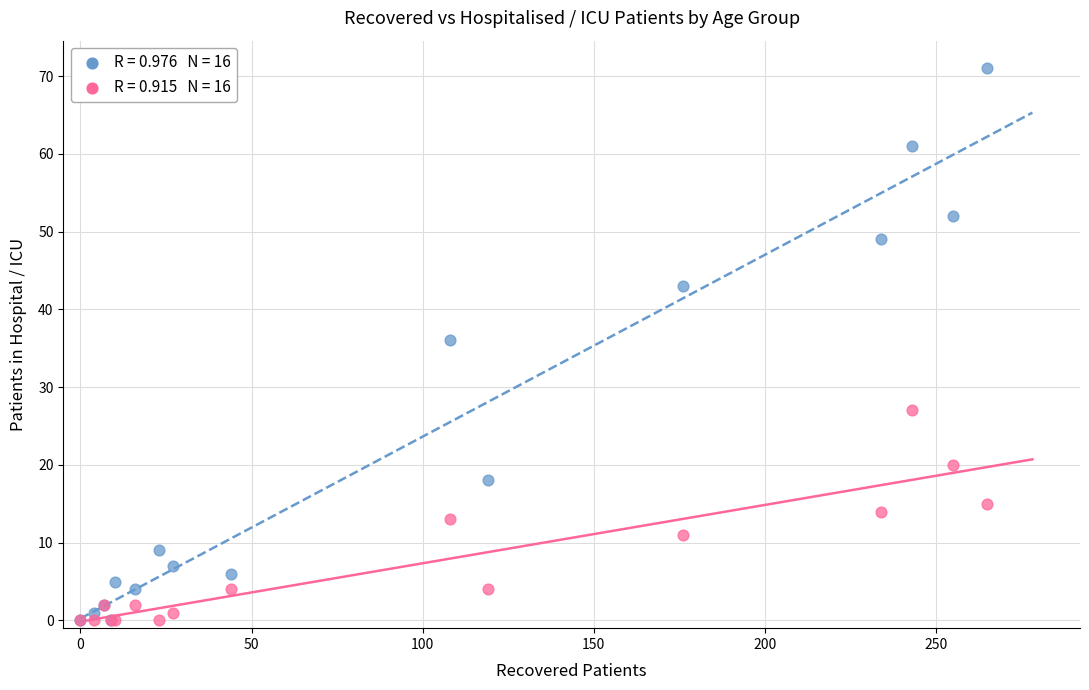

Across all series, what Y value is closest to 35?

36